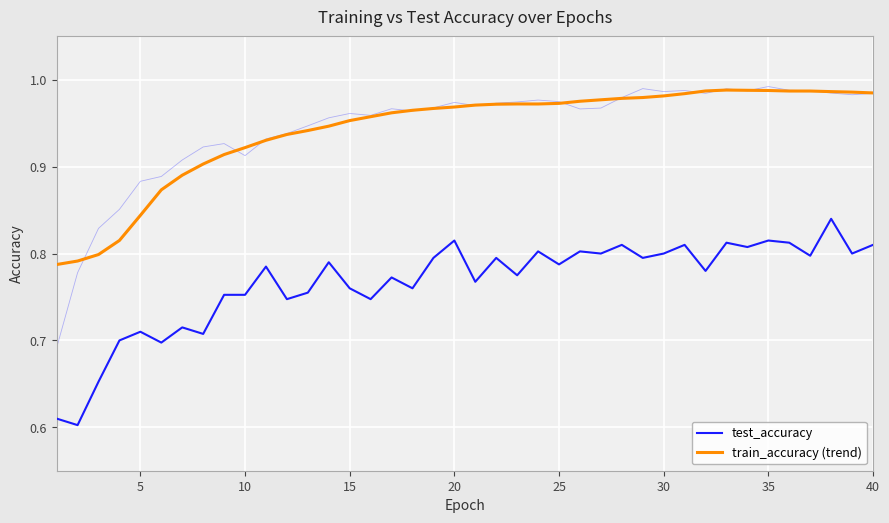

True or false: train_accuracy (trend) and test_accuracy cross at least once.

False